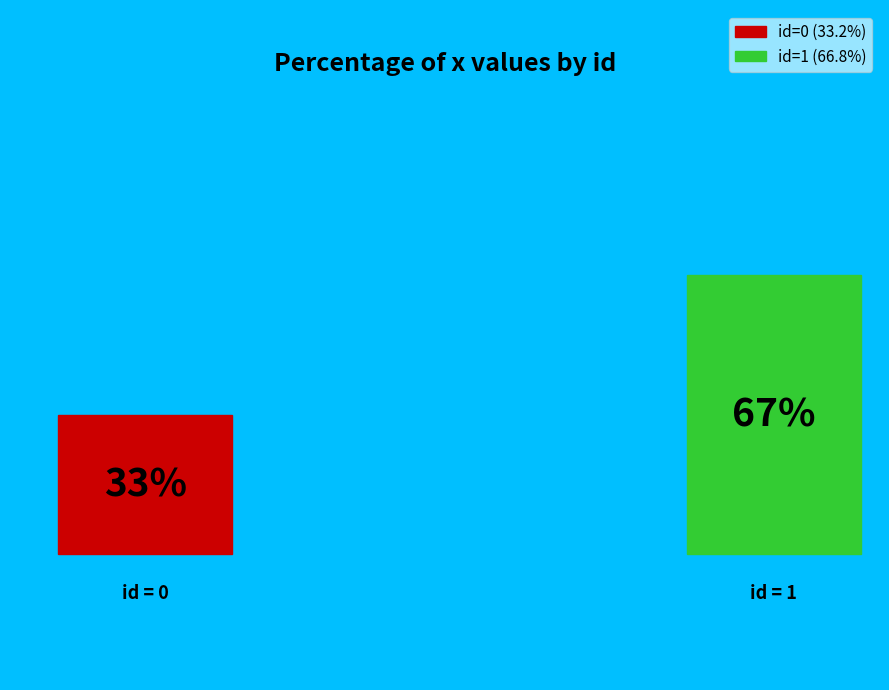

To the nearest percent, what is the average slice percentage?

50%